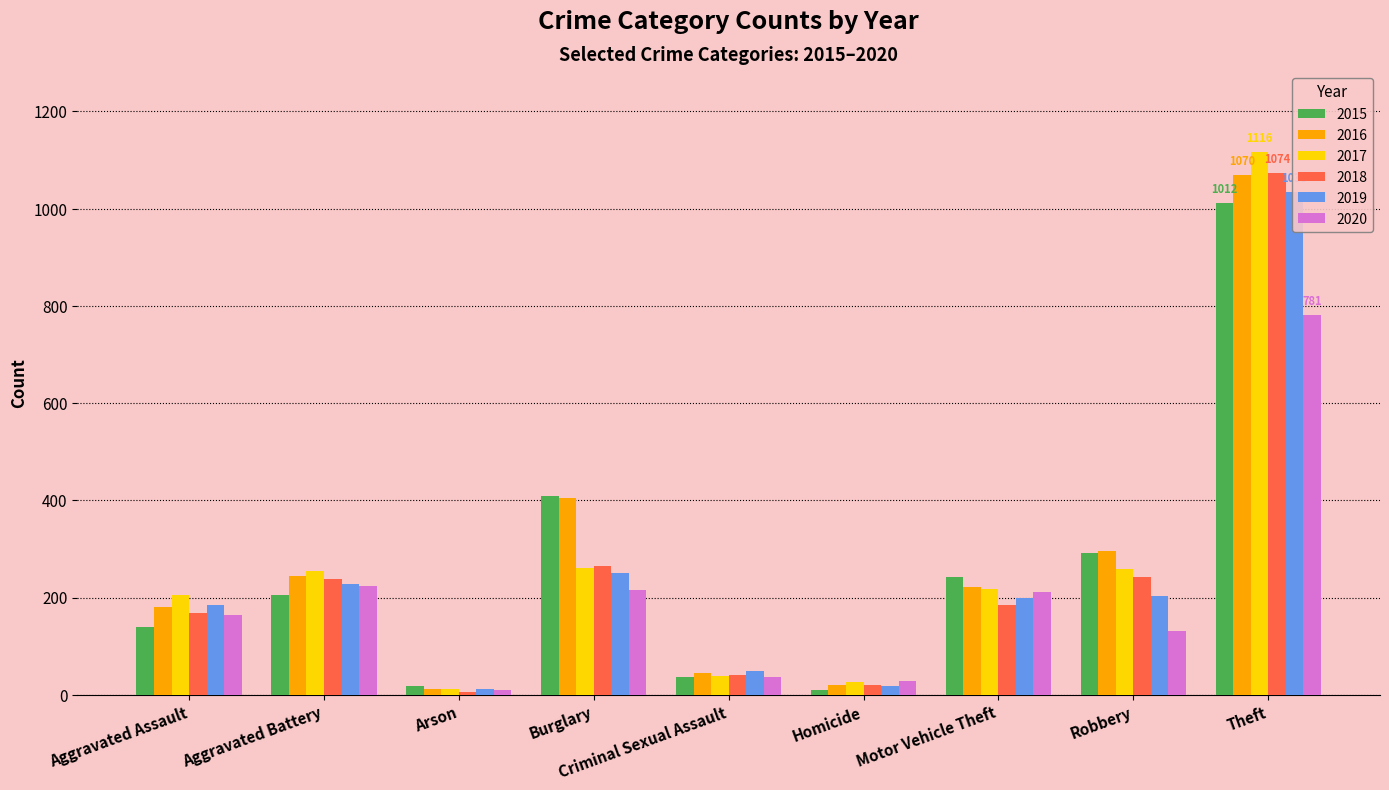

Reading left to right, transcribe all the data shown in this chart.

2015: Aggravated Assault=140	Aggravated Battery=206	Arson=18	Burglary=408	Criminal Sexual Assault=37	Homicide=10	Motor Vehicle Theft=243	Robbery=291	Theft=1012
2016: Aggravated Assault=180	Aggravated Battery=244	Arson=11	Burglary=404	Criminal Sexual Assault=44	Homicide=20	Motor Vehicle Theft=222	Robbery=295	Theft=1070
2017: Aggravated Assault=205	Aggravated Battery=255	Arson=11	Burglary=261	Criminal Sexual Assault=38	Homicide=27	Motor Vehicle Theft=218	Robbery=259	Theft=1116
2018: Aggravated Assault=169	Aggravated Battery=239	Arson=6	Burglary=264	Criminal Sexual Assault=40	Homicide=20	Motor Vehicle Theft=184	Robbery=242	Theft=1074
2019: Aggravated Assault=184	Aggravated Battery=228	Arson=12	Burglary=251	Criminal Sexual Assault=48	Homicide=17	Motor Vehicle Theft=200	Robbery=203	Theft=1035
2020: Aggravated Assault=164	Aggravated Battery=223	Arson=9	Burglary=215	Criminal Sexual Assault=36	Homicide=29	Motor Vehicle Theft=212	Robbery=132	Theft=781